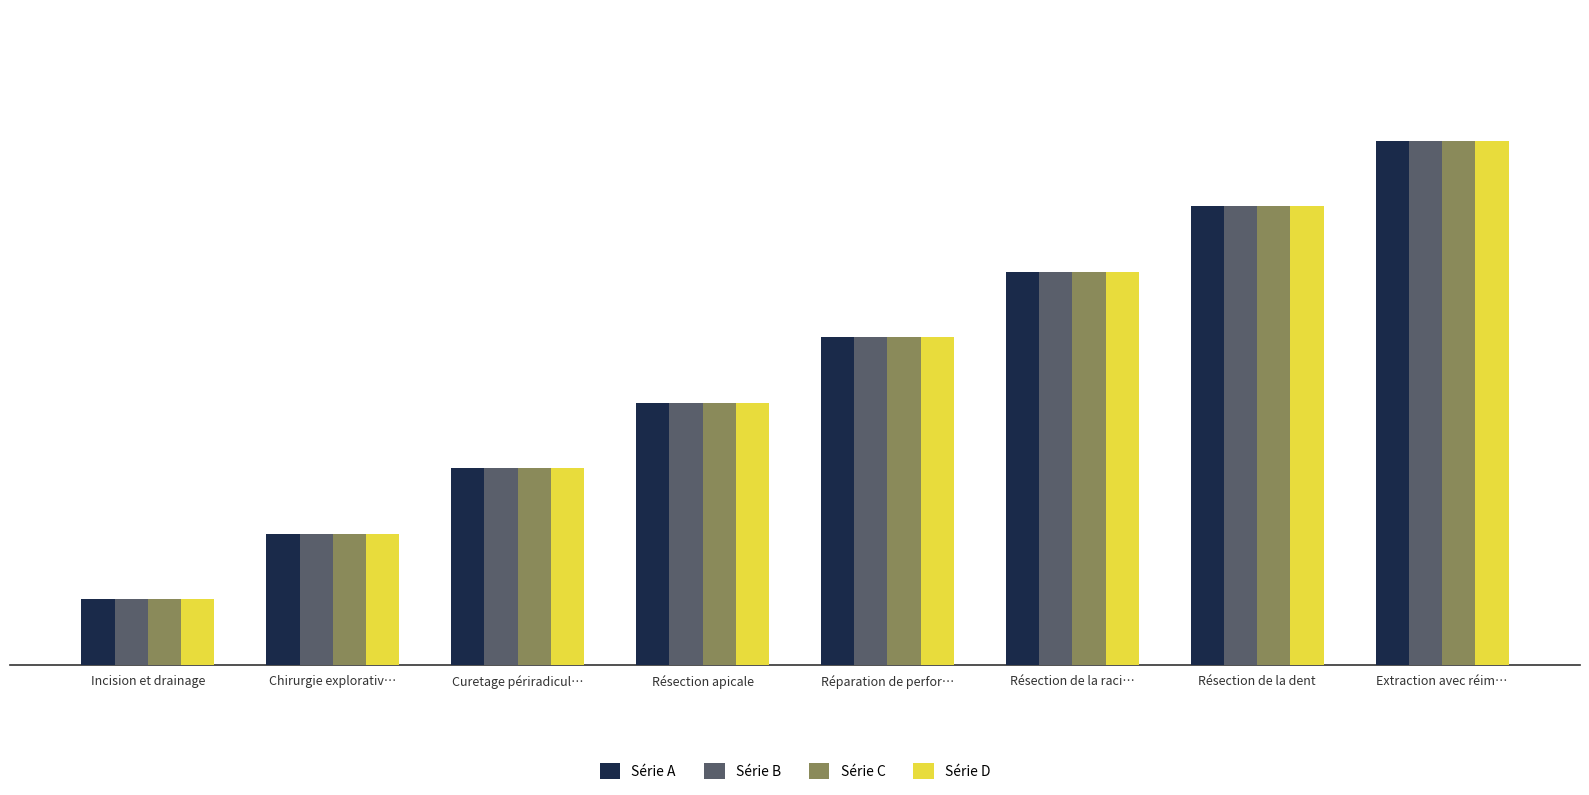

At which label does Série D reach its peak?

Extraction avec réim…